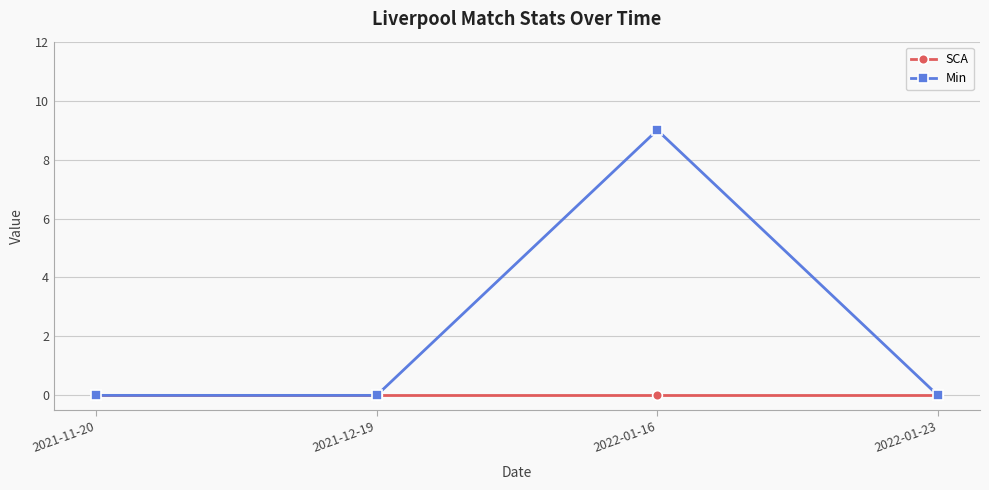

Does the chart have visible grid lines?

Yes